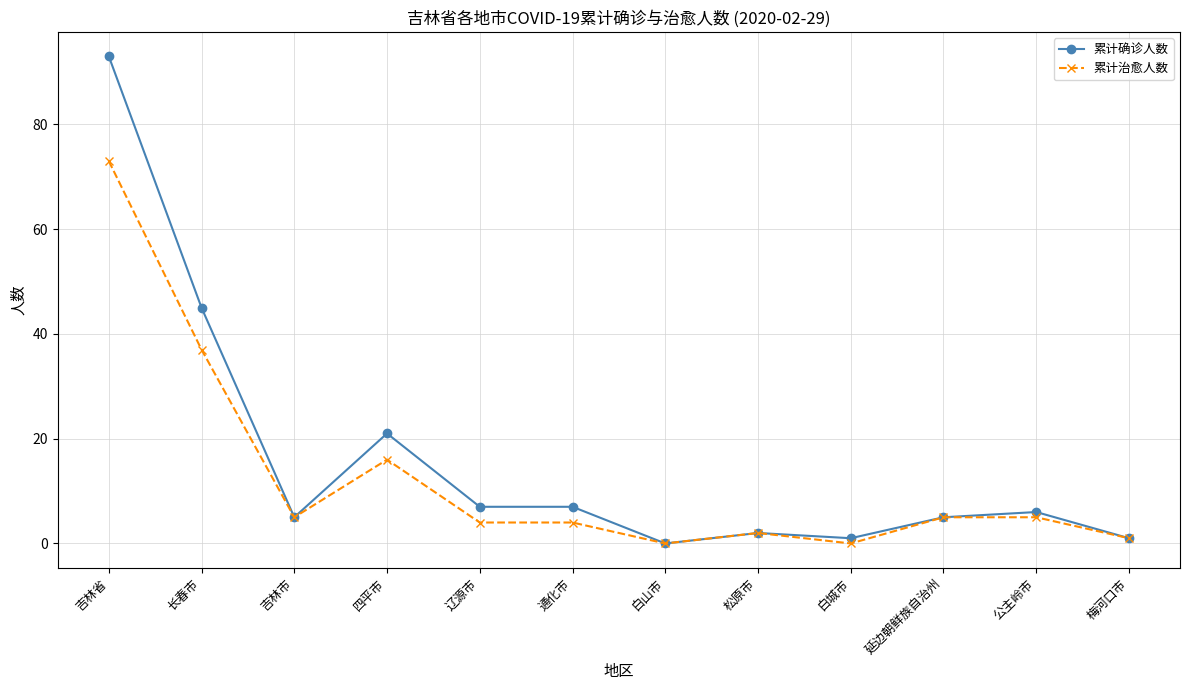

How many data points in 累计治愈人数 are less than 5?

6